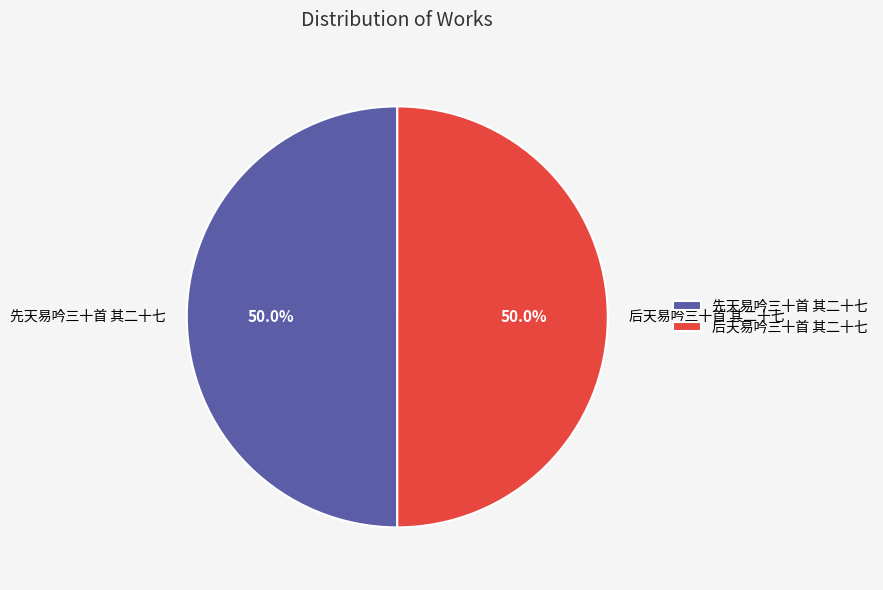

To the nearest percent, what portion does 后天易吟三十首 其二十七 represent?

50%